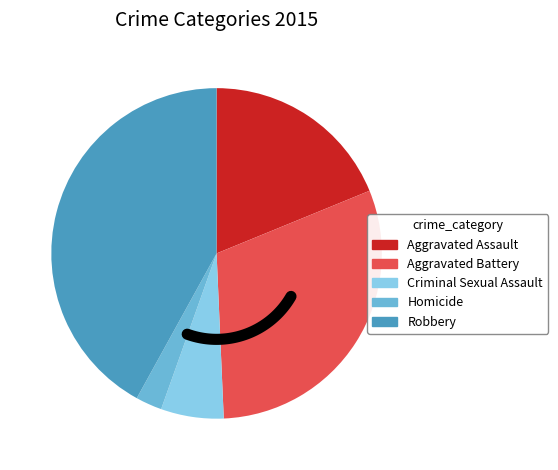

How many segments does this pie chart have?

5